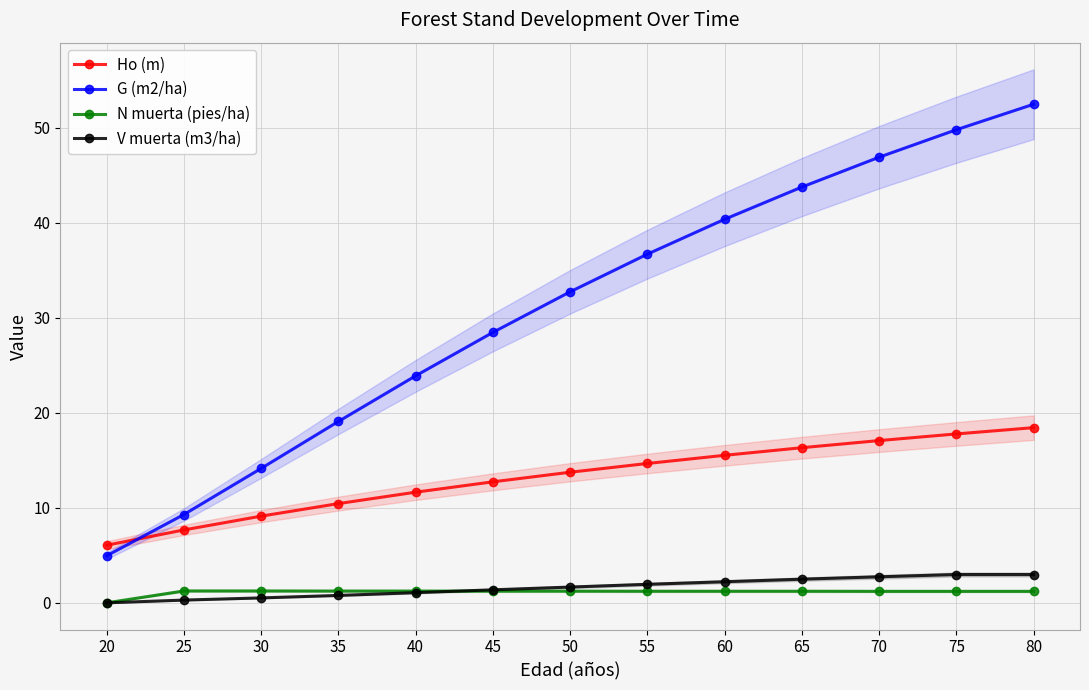

List the series in order of their peak value, highest first.

G (m2/ha), Ho (m), V muerta (m3/ha), N muerta (pies/ha)